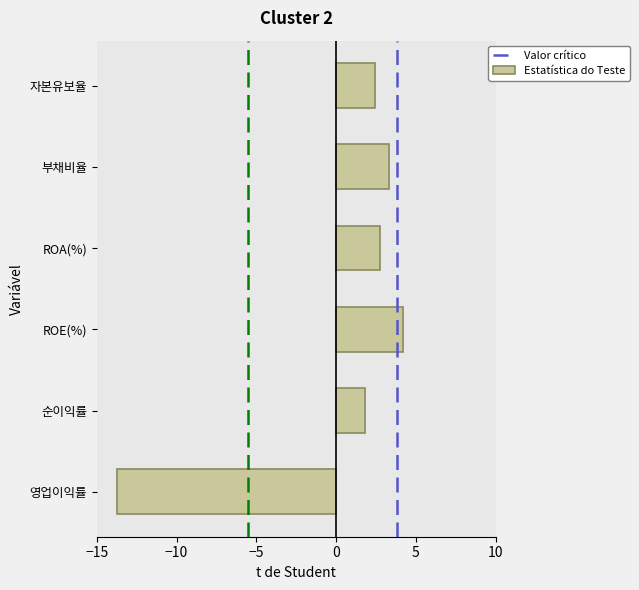

Reading top to bottom, extract all data points from this chart.

2.4	3.3	2.8	4.2	1.8	-13.8